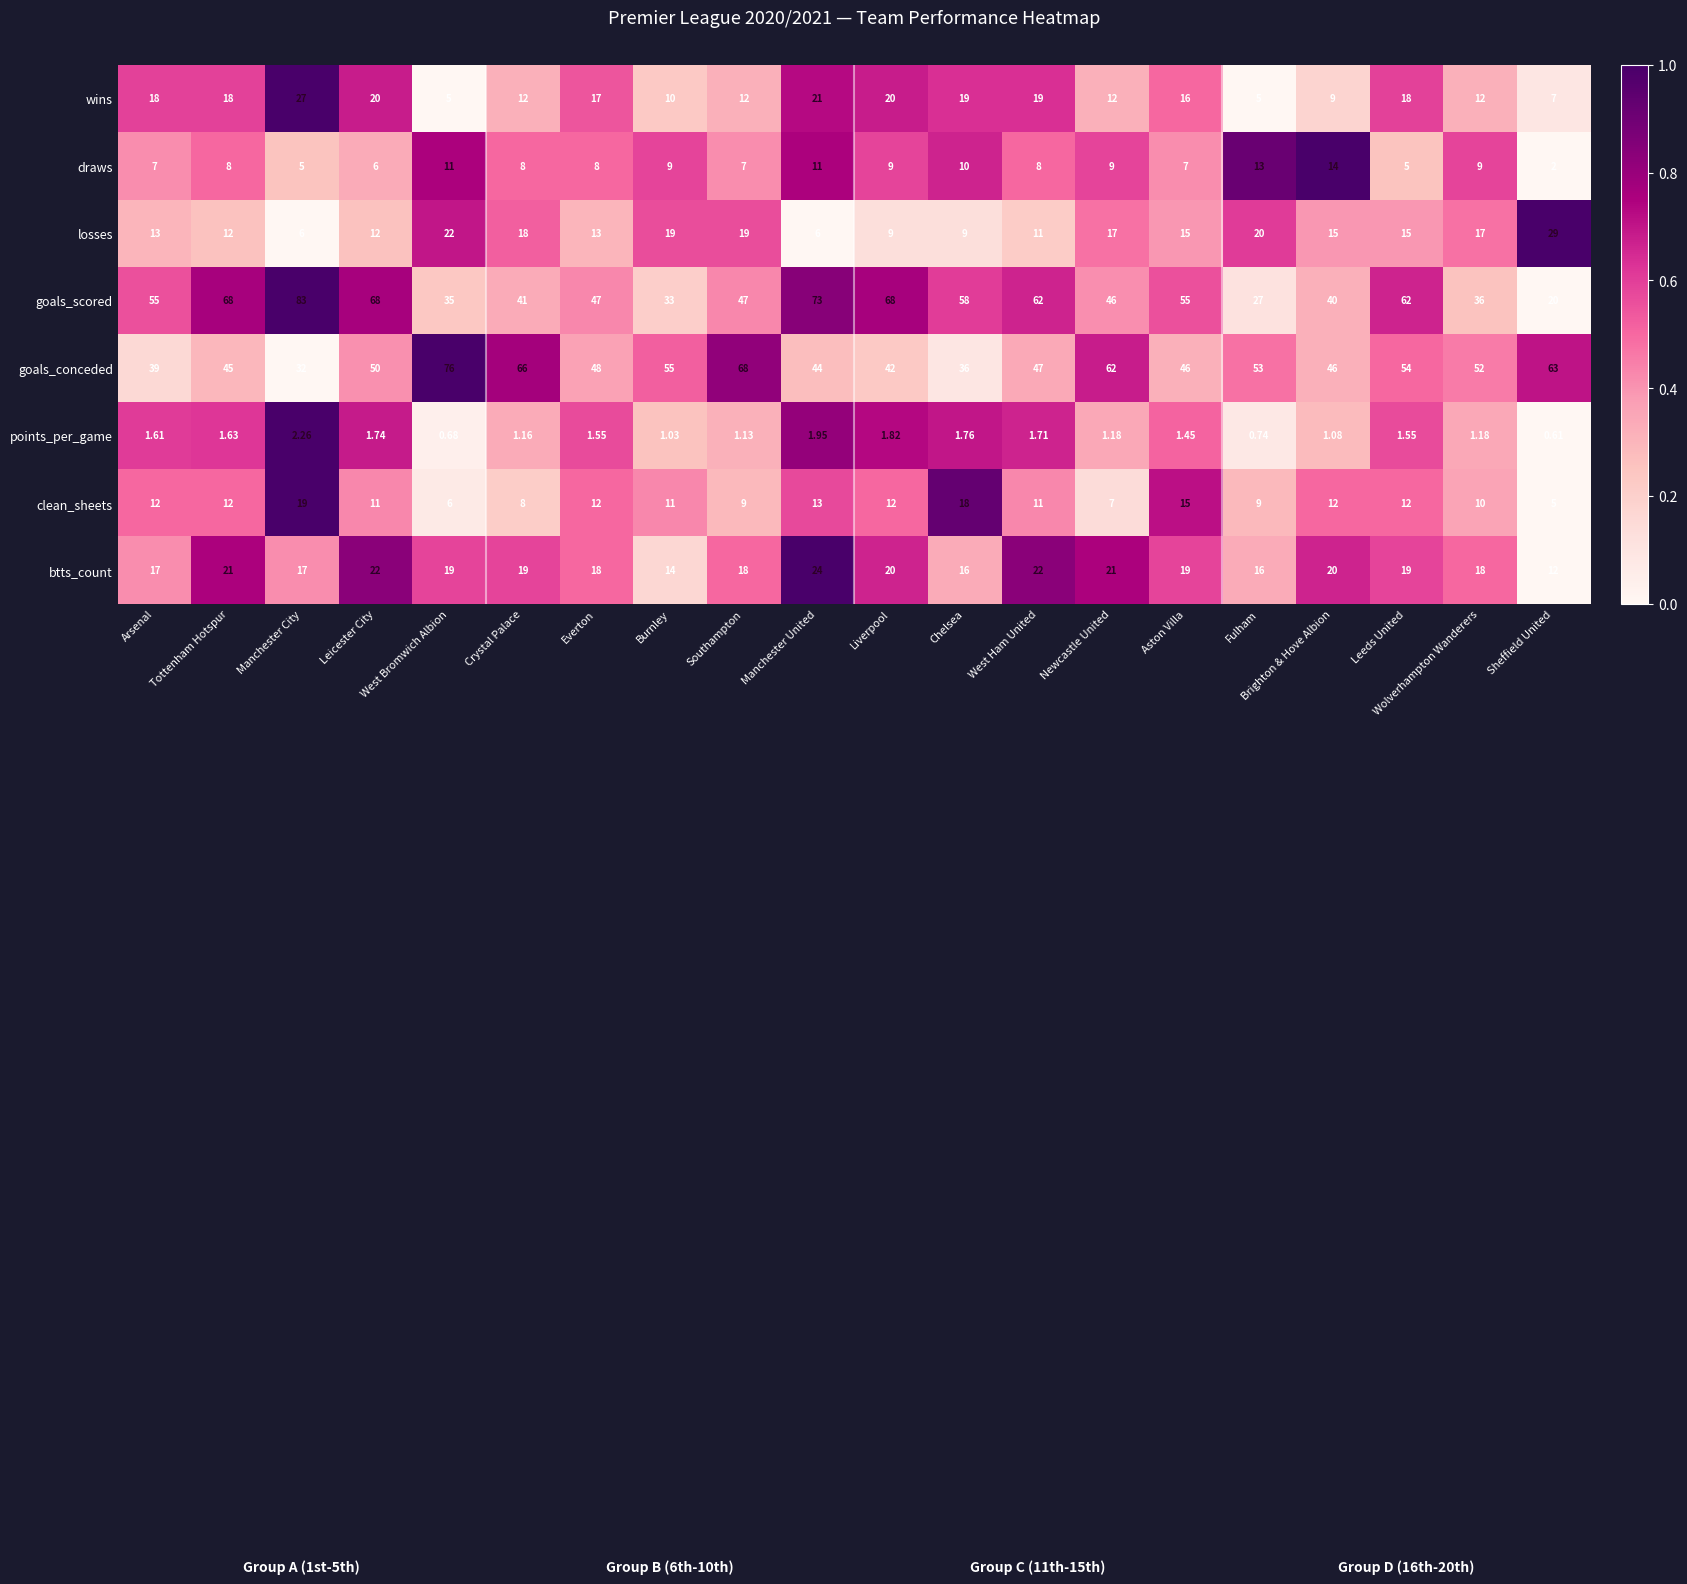

Is the value of clean_sheets at West Ham United greater than the value of losses at Manchester City?

Yes